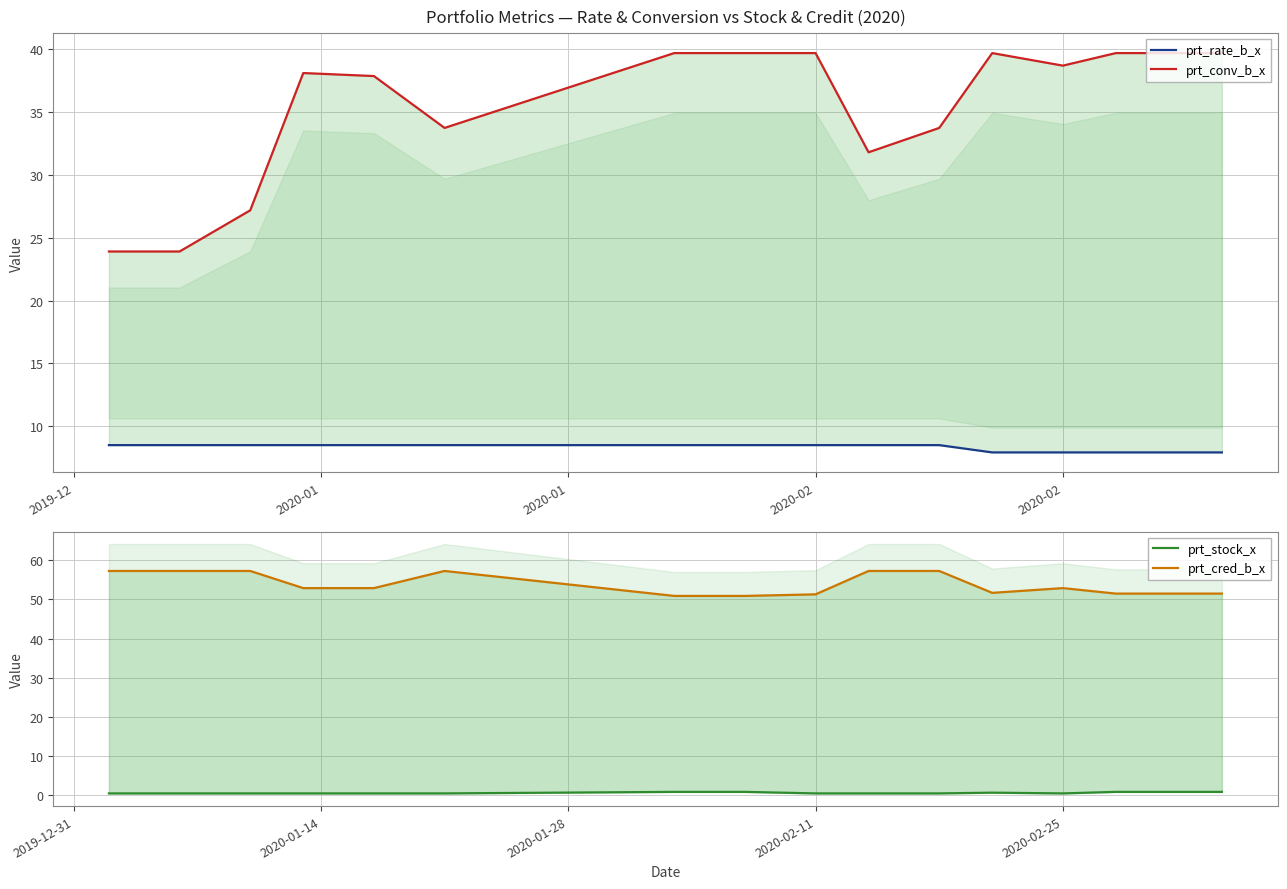

How many lines are shown in the chart?

4